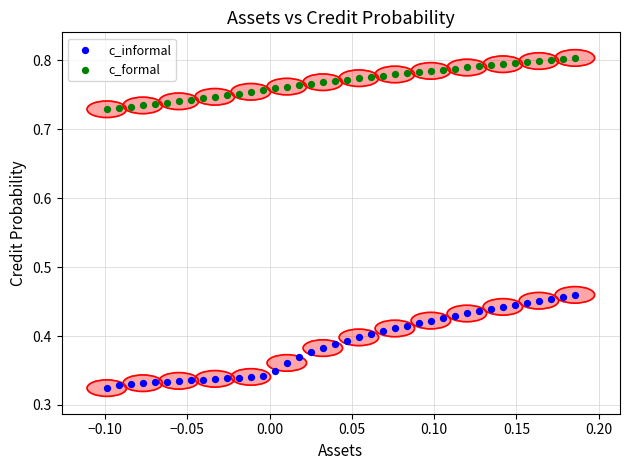

Which series contains the highest Y value?

c_formal